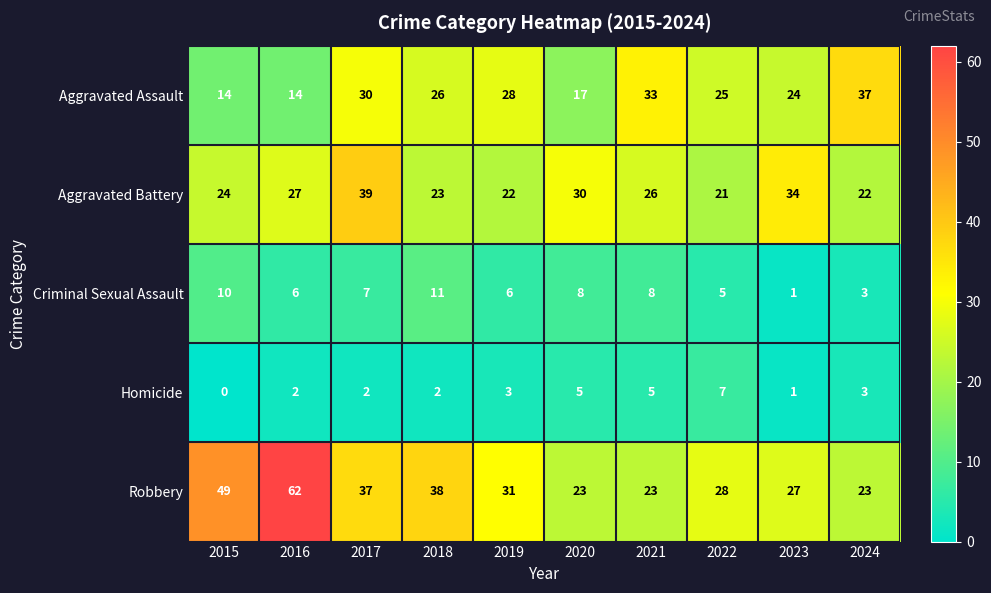

What is the sum of the Aggravated Battery values at 2021 and 2017?

65